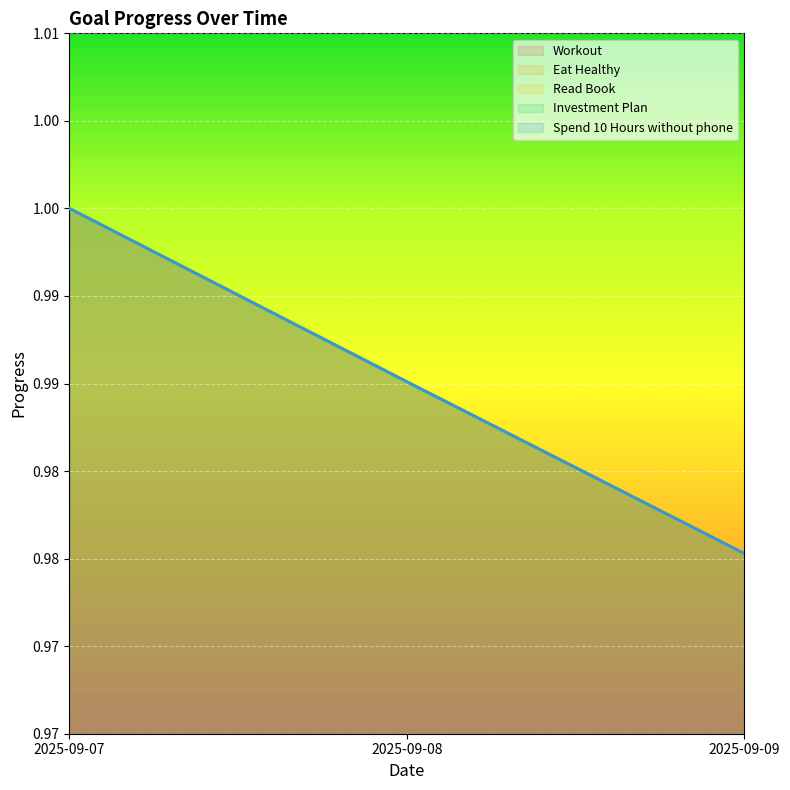

Reading right to left, list all the values displayed in this chart.

Workout: 2025-09-09=1.0	2025-09-08=1.0	2025-09-07=1.0
Eat Healthy: 2025-09-09=1.0	2025-09-08=1.0	2025-09-07=1.0
Read Book: 2025-09-09=1.0	2025-09-08=1.0	2025-09-07=1.0
Investment Plan: 2025-09-09=1.0	2025-09-08=1.0	2025-09-07=1.0
Spend 10 Hours without phone: 2025-09-09=1.0	2025-09-08=1.0	2025-09-07=1.0